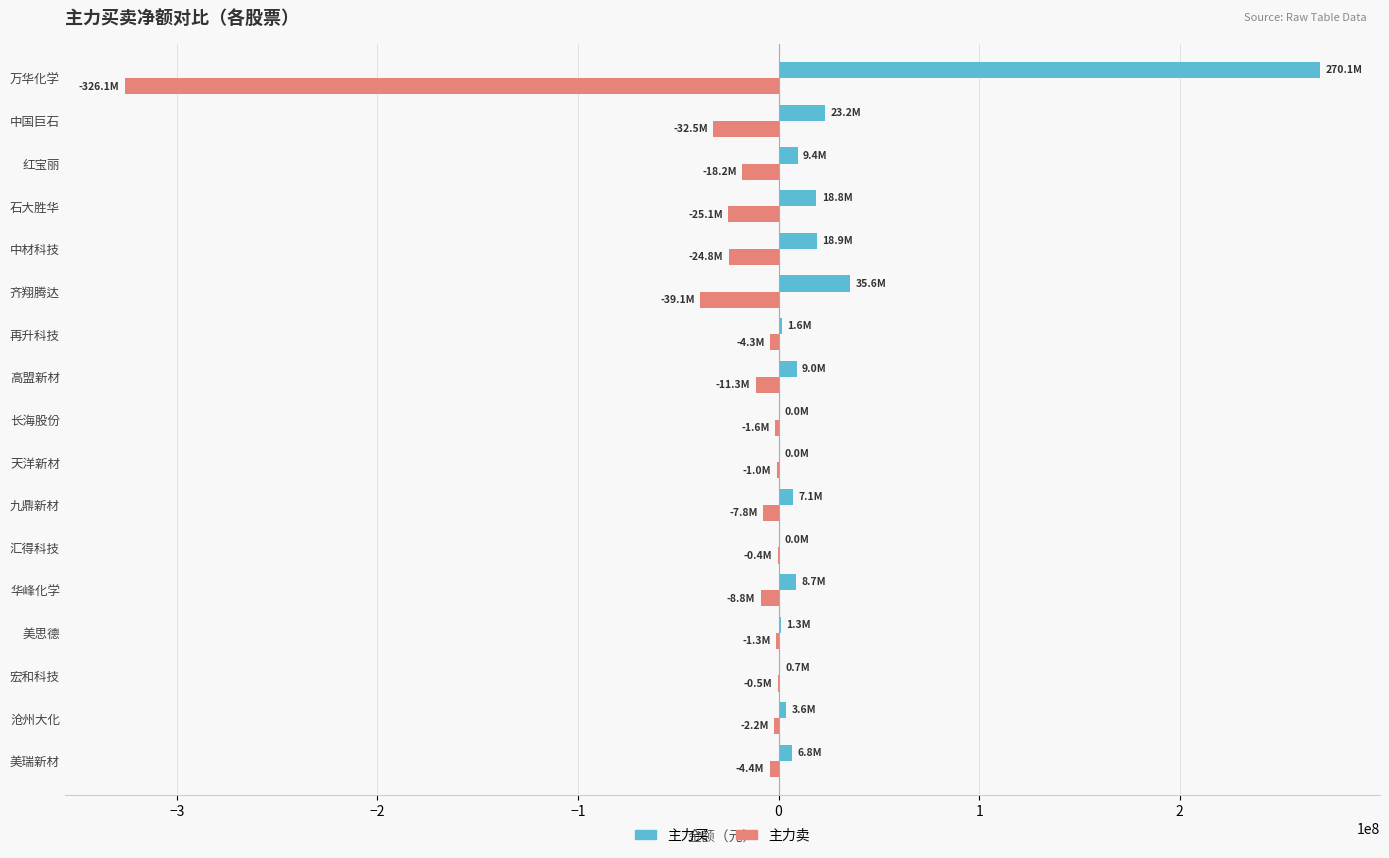

Which series has the largest total across all categories?

主力买